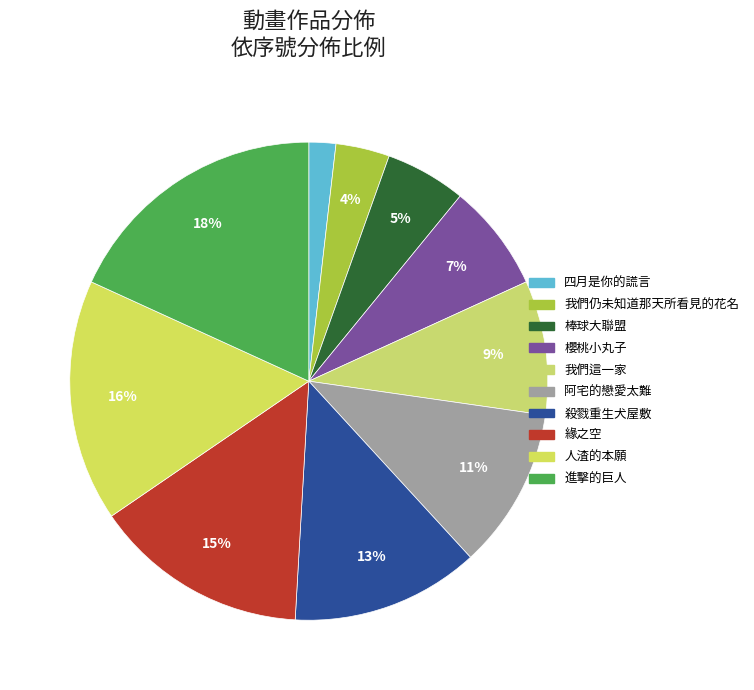

Rank the categories by value from highest to lowest.

進擊的巨人, 人渣的本願, 緣之空, 殺戮重生犬屋敷, 阿宅的戀愛太難, 我們這一家, 櫻桃小丸子, 棒球大聯盟, 我們仍未知道那天所看見的花名, 四月是你的謊言